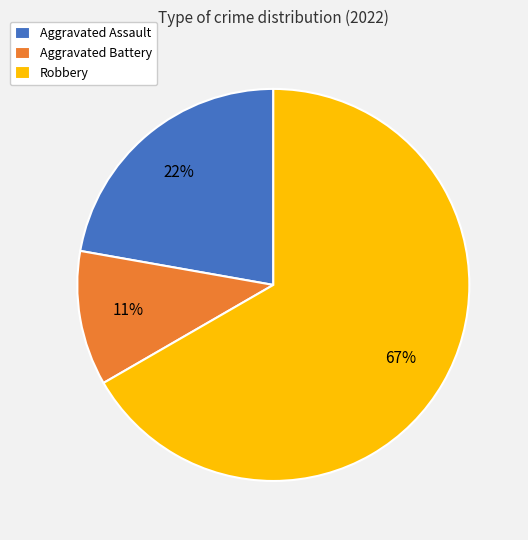

To the nearest percent, what is the difference between the Robbery and Aggravated Battery slice percentages?

56%